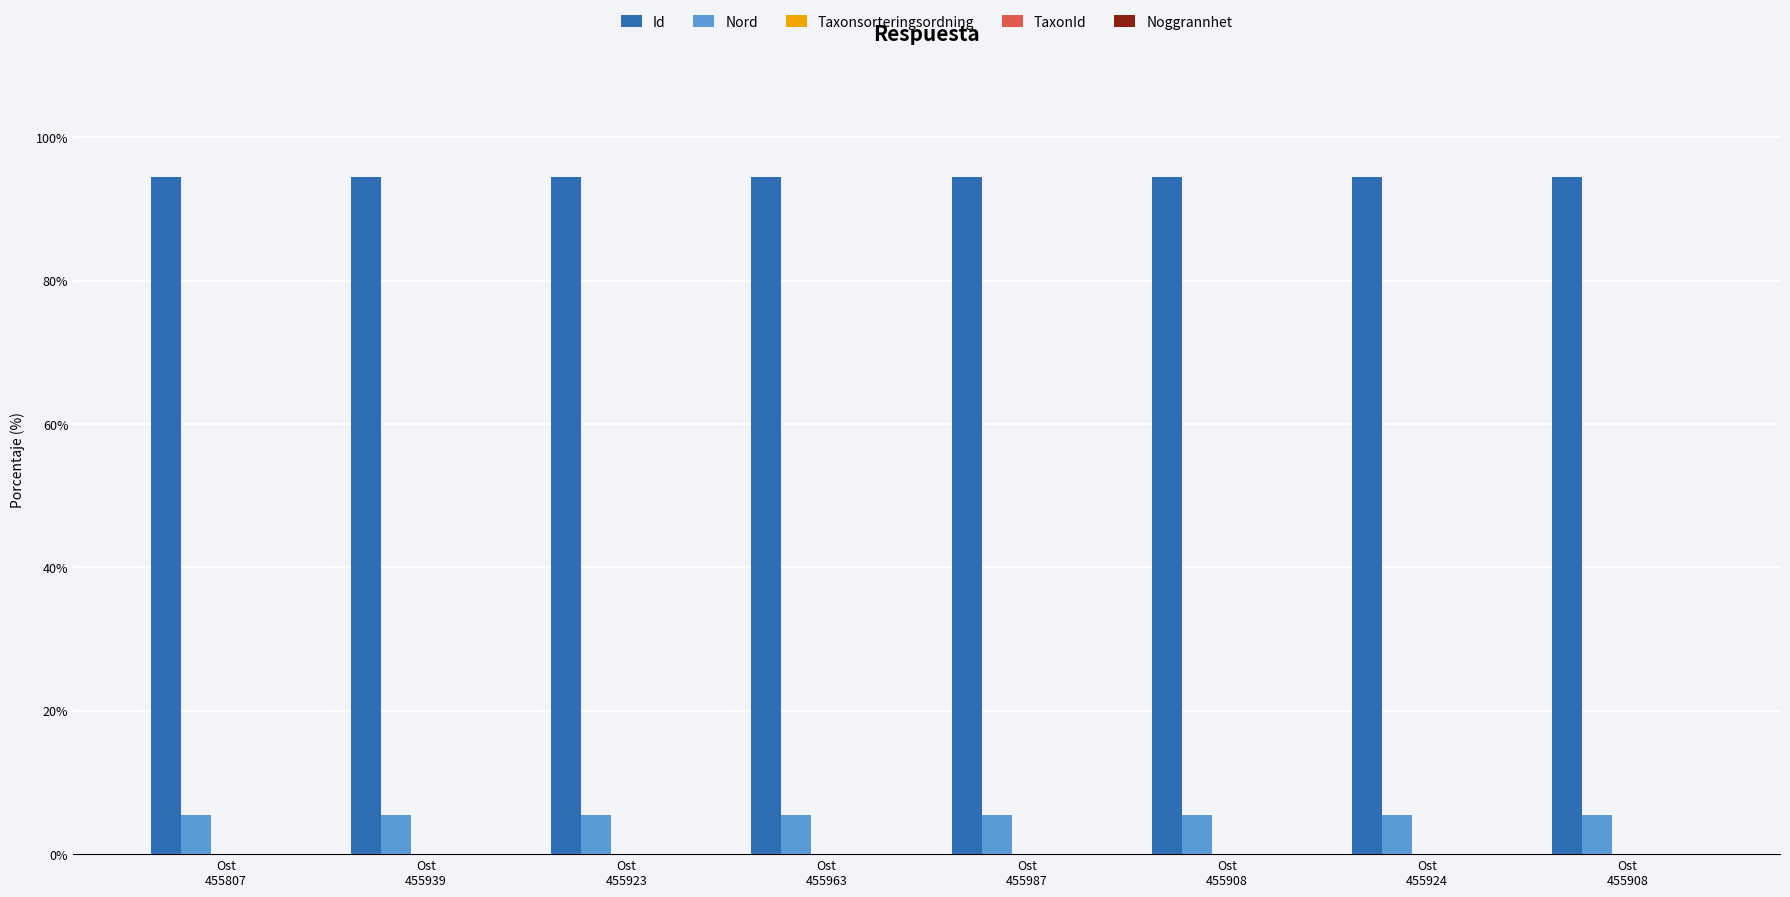

Which label corresponds to the largest value in the chart?

Ost
455963